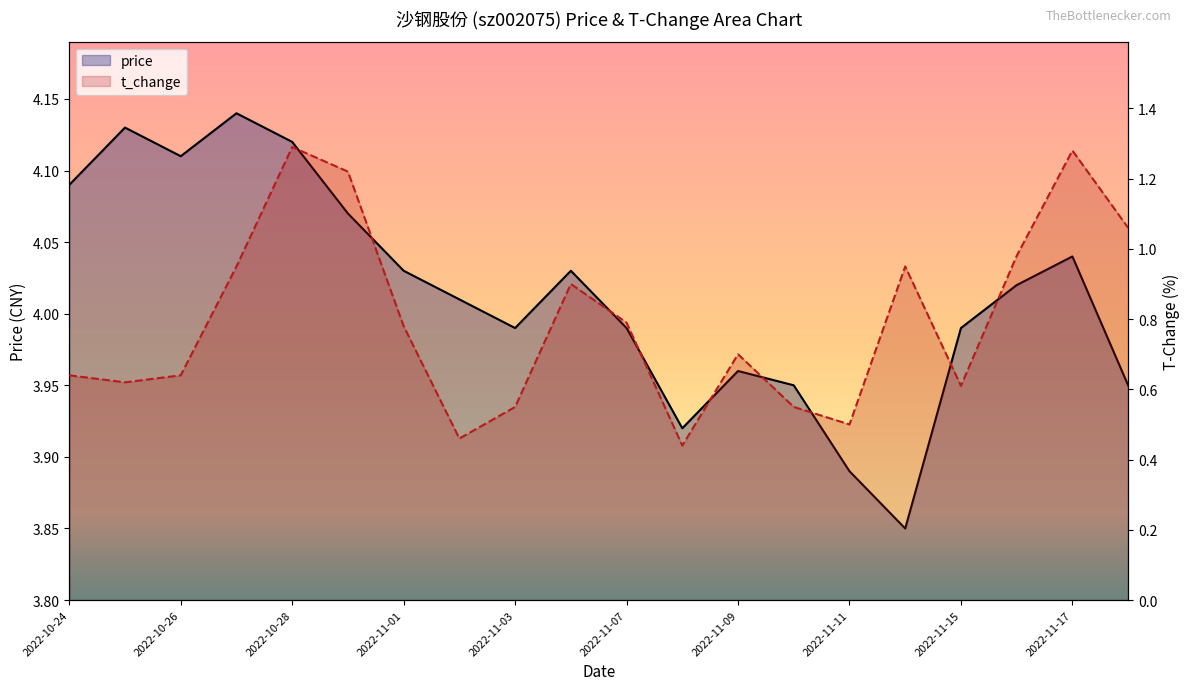

Reading left to right, what are all the values shown in this chart?

price: 4.1	4.1	4.1	4.1	4.1	4.1	4.0	4.0	4.0	4.0	4.0	3.9	4.0	4.0	3.9	3.9	4.0	4.0	4.0	4.0
t_change: 0.6	0.6	0.6	0.9	1.3	1.2	0.8	0.5	0.6	0.9	0.8	0.4	0.7	0.6	0.5	0.9	0.6	1.0	1.3	1.1